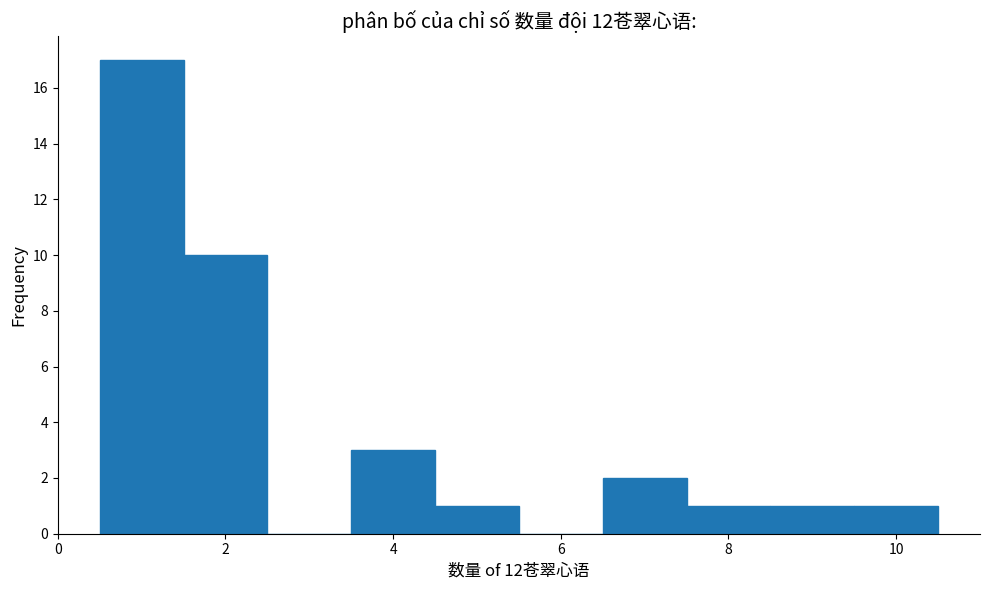

Reading left to right, list every bar in this chart as the range it spans on the x-axis followed by its height. Neither the bar edges nor the heights are printed on the chart, so give them approximately, as read against the axes.

0.5 to 1.5: 17
1.5 to 2.5: 10
2.5 to 3.5: 0
3.5 to 4.5: 3
4.5 to 5.5: 1
5.5 to 6.5: 0
6.5 to 7.5: 2
7.5 to 8.5: 1
8.5 to 9.5: 1
9.5 to 10.5: 1